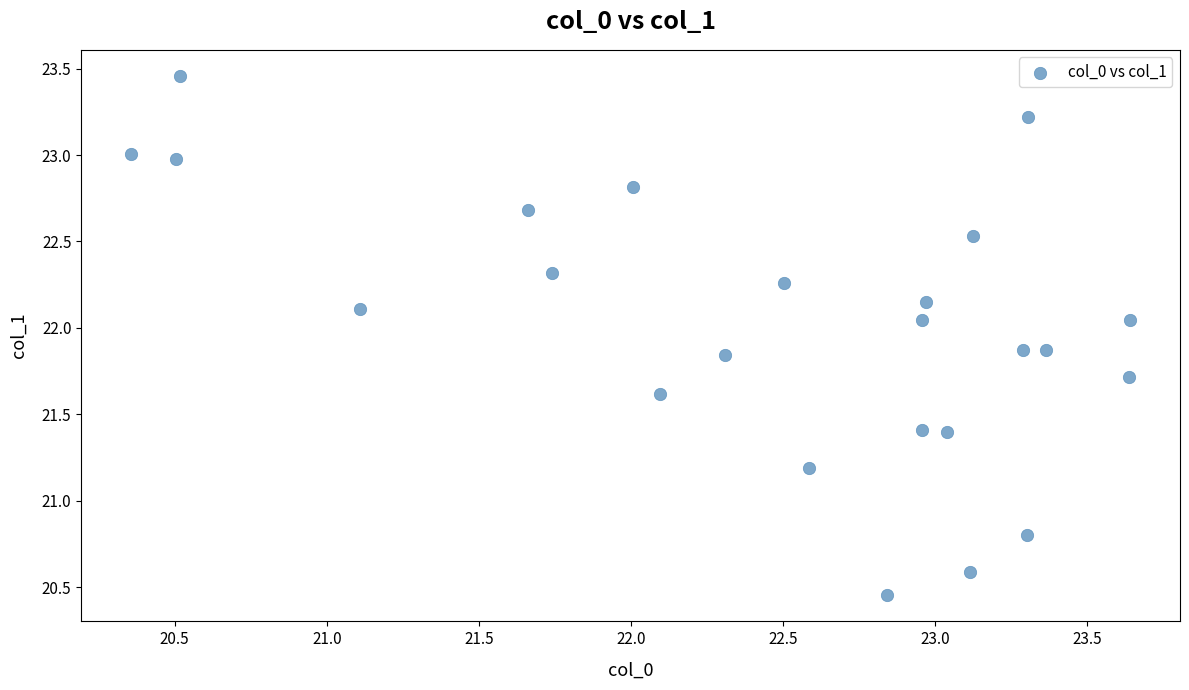

What is the range of Y values (max minus min)?

3.0